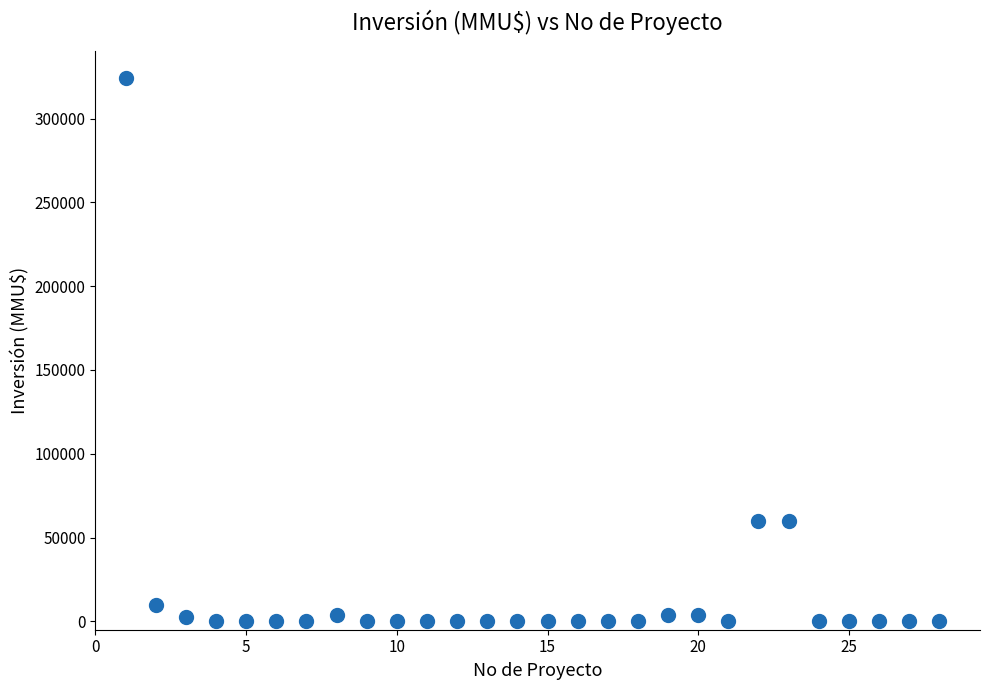

What is the range of Y values (max minus min)?

324020